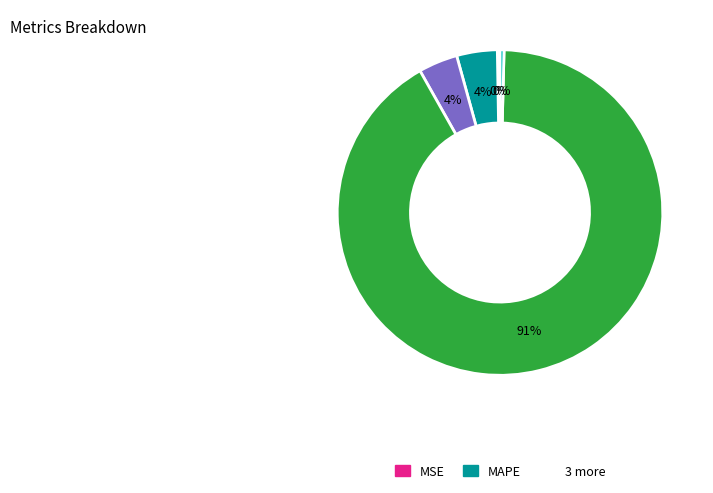

To the nearest percent, what is the average slice percentage?

20%